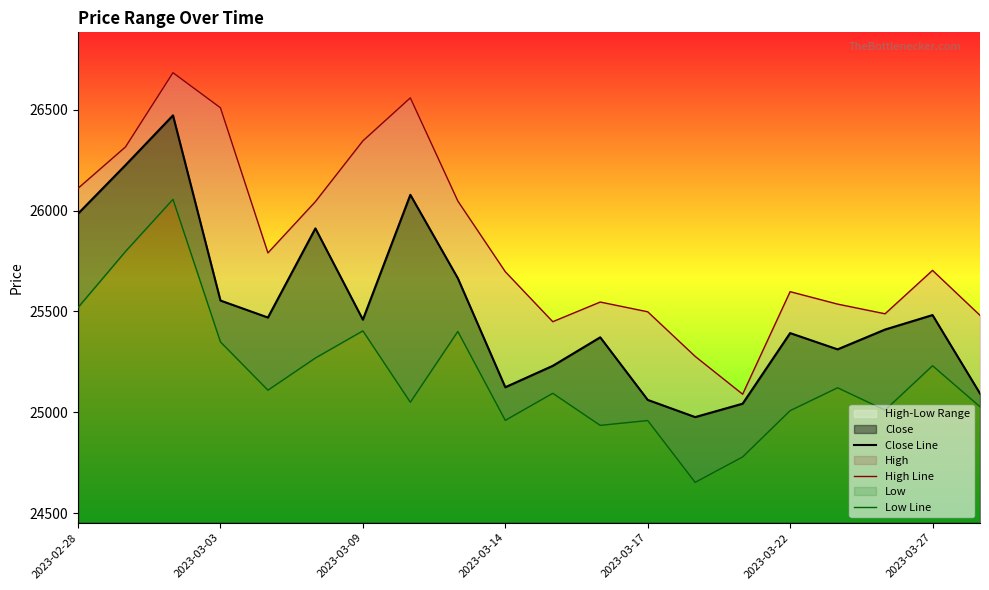

Reading right to left, extract all data points from this chart.

Close Line: 25093.6	25482.3	25410.6	25312.5	25393.0	25043.3	24976.9	25062.1	25372.1	25230.8	25124.9	25664.9	26078.1	25459.6	25911.7	25470.2	25554.3	26471.6	26225.2	25984.6
High Line: 25481.0	25703.7	25488.7	25536.6	25598.2	25090.2	25277.7	25498.6	25546.8	25449.5	25697.1	26047.4	26558.3	26345.2	26044.4	25790.3	26509.2	26682.9	26315.4	26110.2
Low Line: 25028.1	25231.3	25011.2	25122.1	25008.8	24779.5	24653.6	24959.8	24935.8	25094.8	24960.8	25401.0	25050.4	25404.0	25269.5	25110.2	25349.3	26055.4	25797.4	25519.5